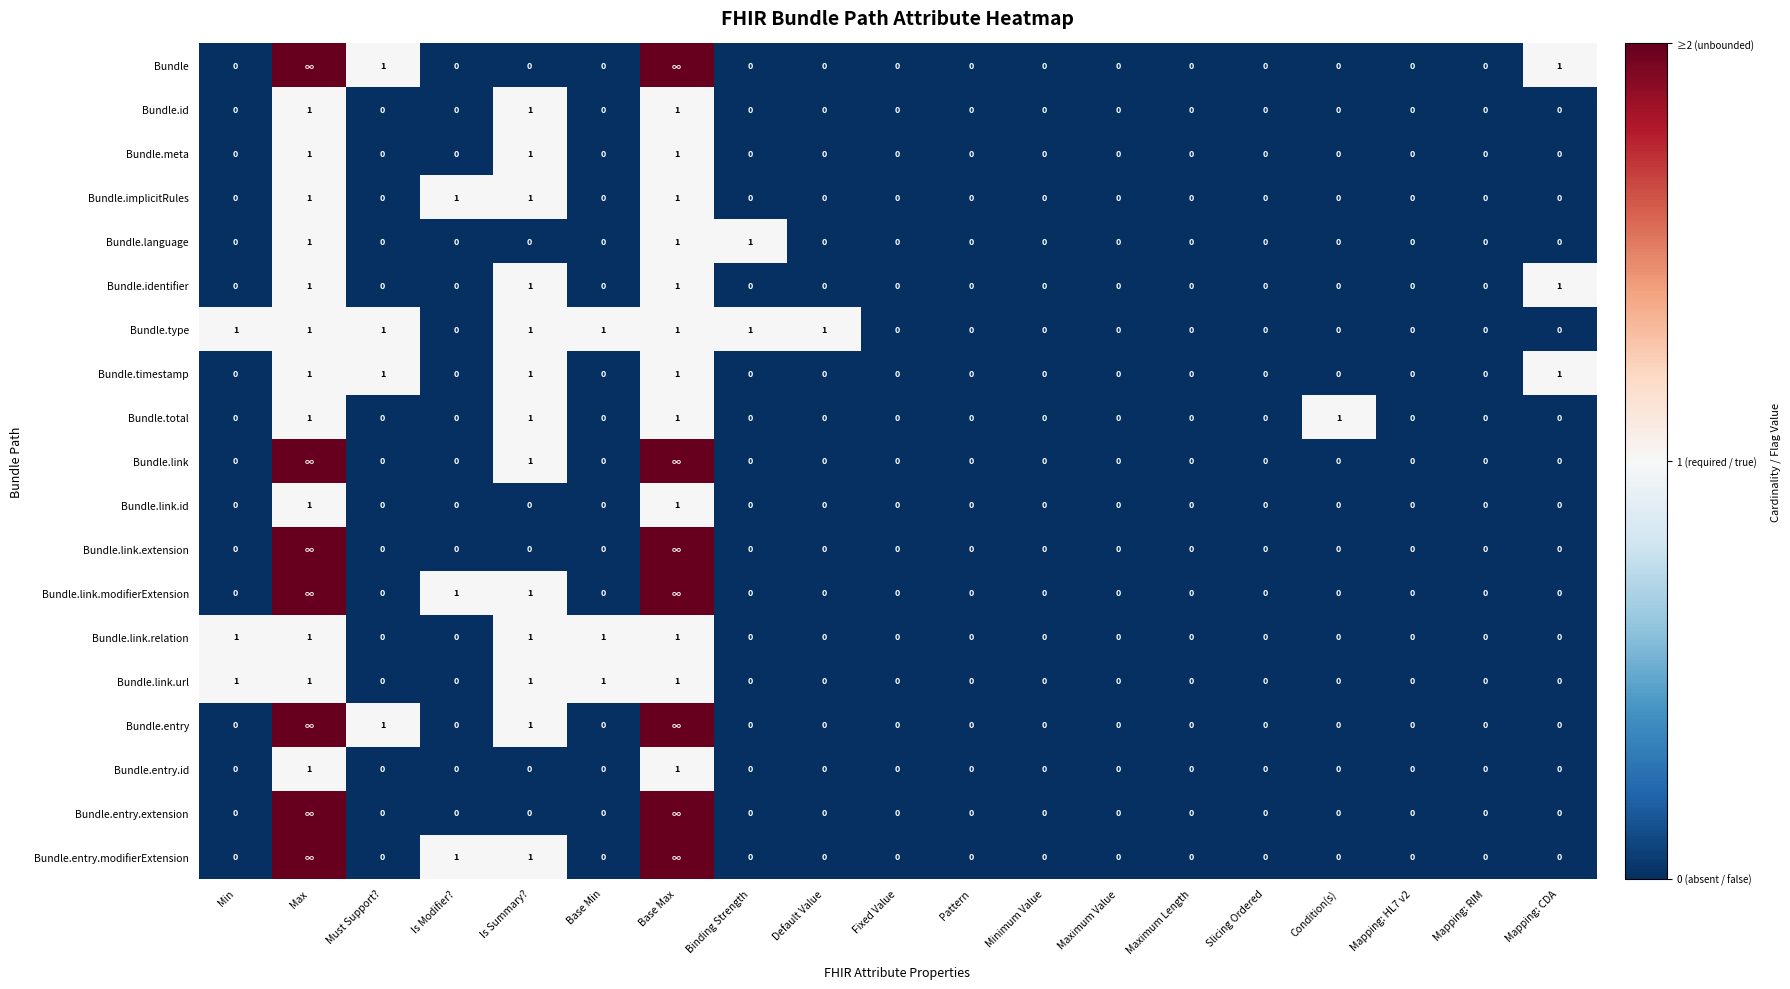

At how many categories does at least one series exceed 0?

11